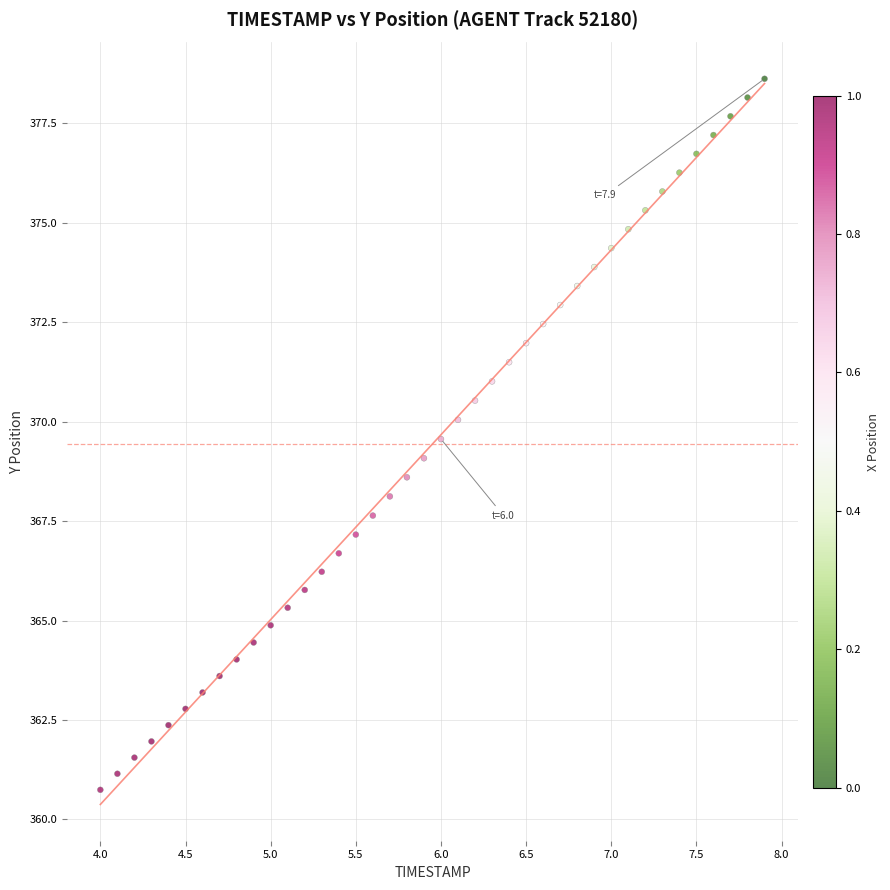

What is the range of Y values (max minus min)?

17.9